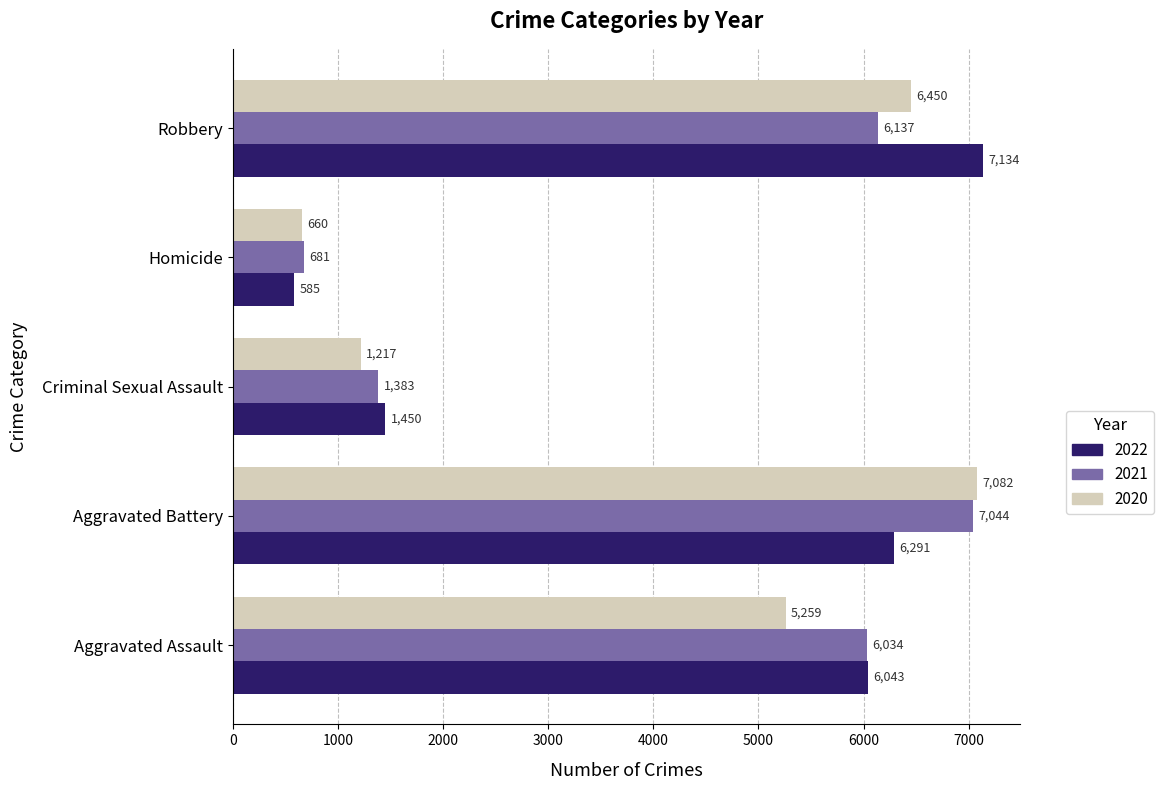

Count the number of categories in the chart.

5